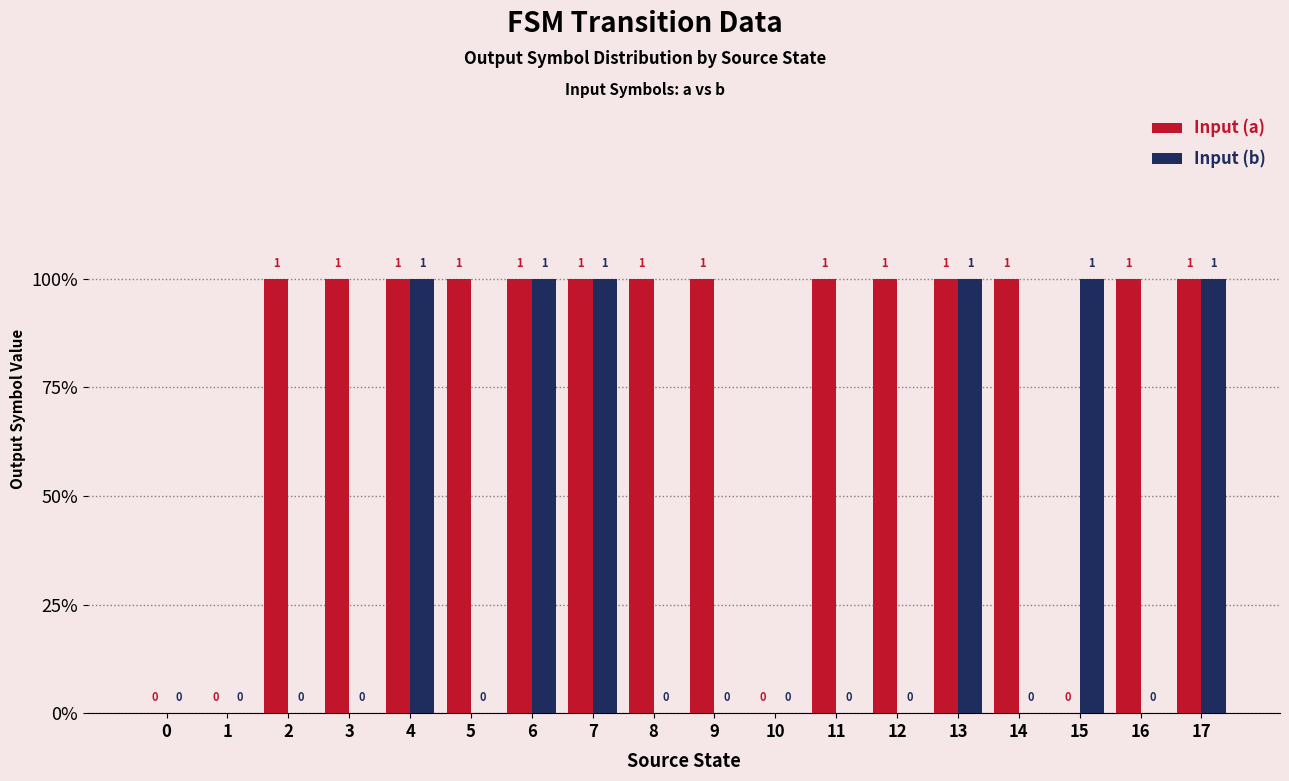

Between 6 and 8, which series saw the biggest shift?

Input (b)